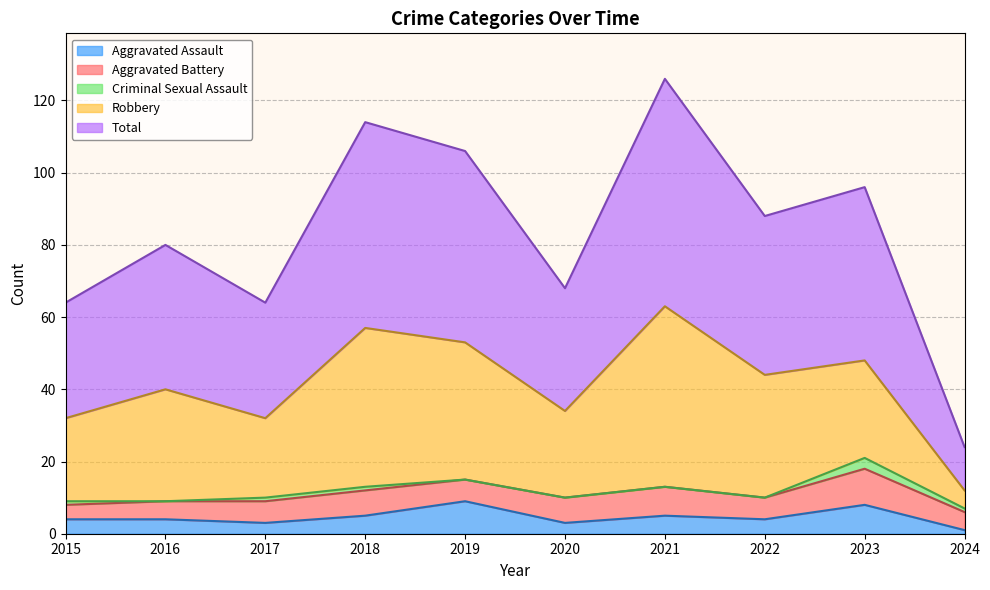

Reading right to left, extract all data points from this chart.

Aggravated Assault: 1	8	4	5	3	9	5	3	4	4
Aggravated Battery: 5	10	6	8	7	6	7	6	5	4
Criminal Sexual Assault: 1	3	0	0	0	0	1	1	0	1
Robbery: 5	27	34	50	24	38	44	22	31	23
Total: 12	48	44	63	34	53	57	32	40	32